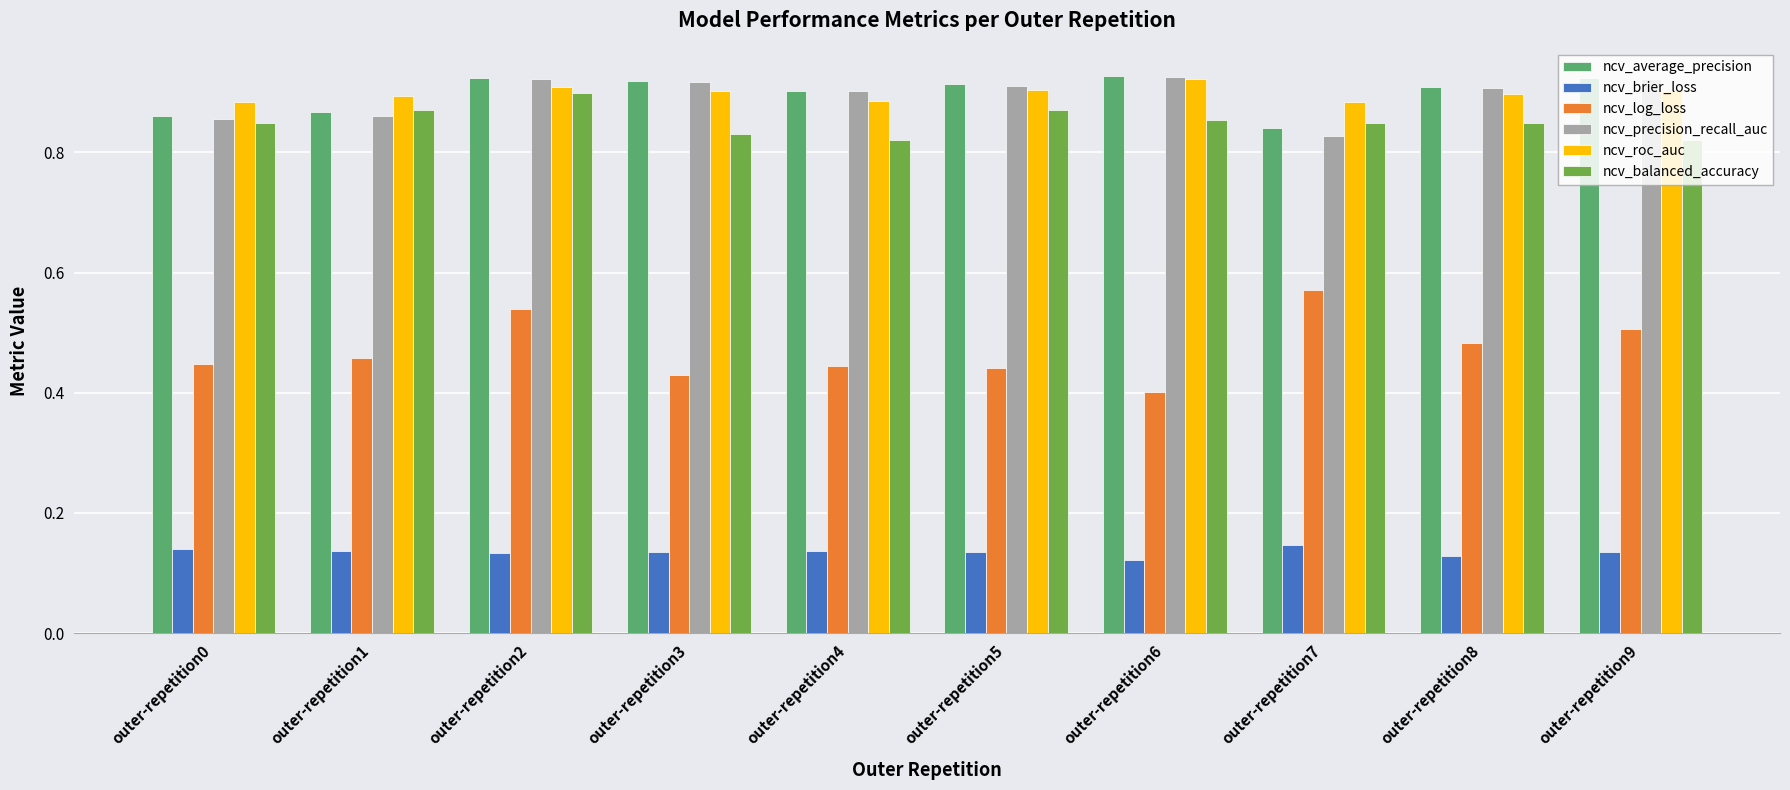

The ncv_balanced_accuracy series shows 0.9 at outer-repetition2. True or false?

True